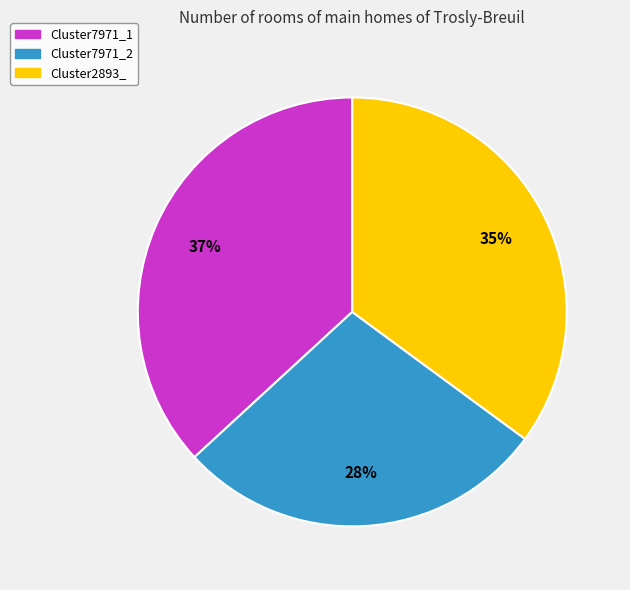

To the nearest percent, what percentage of the pie is Cluster7971_1?

37%